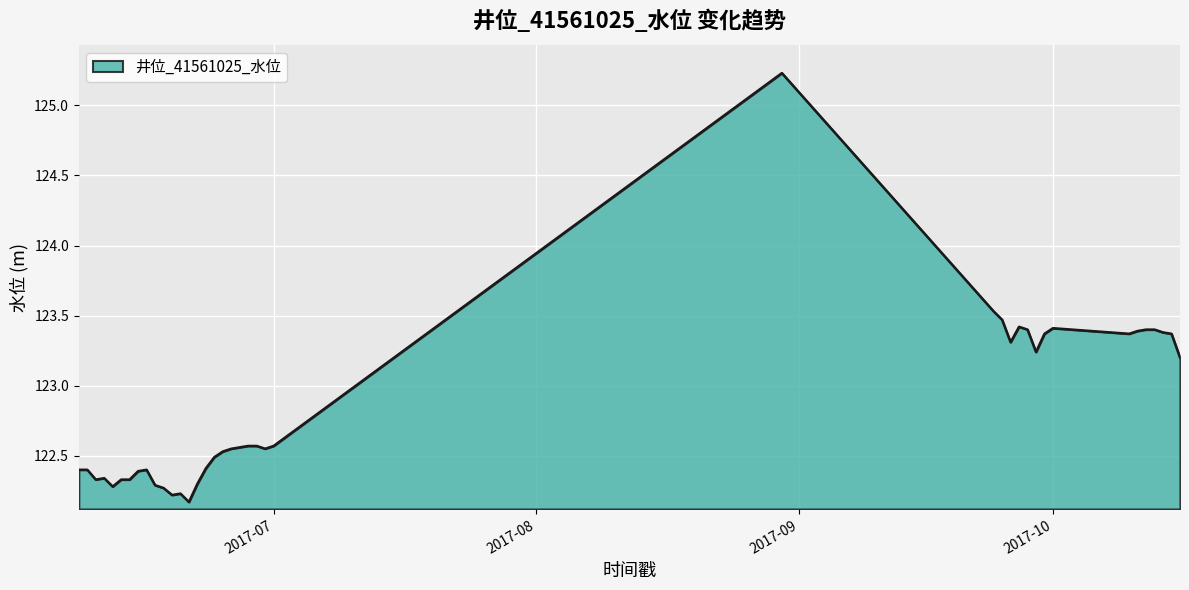

What is the smallest value displayed?

122.2